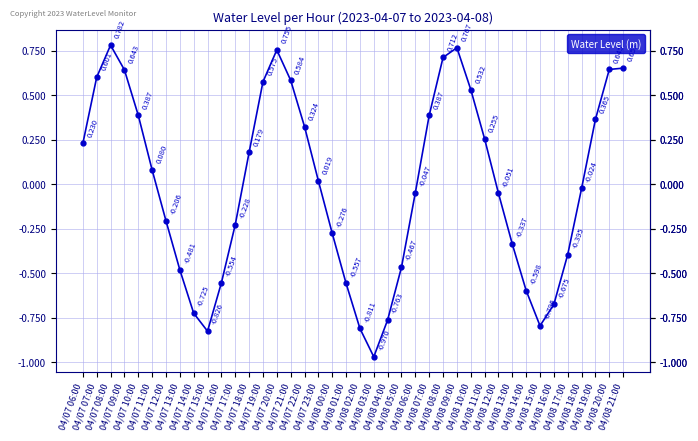

What is the maximum value shown in the chart?

0.8